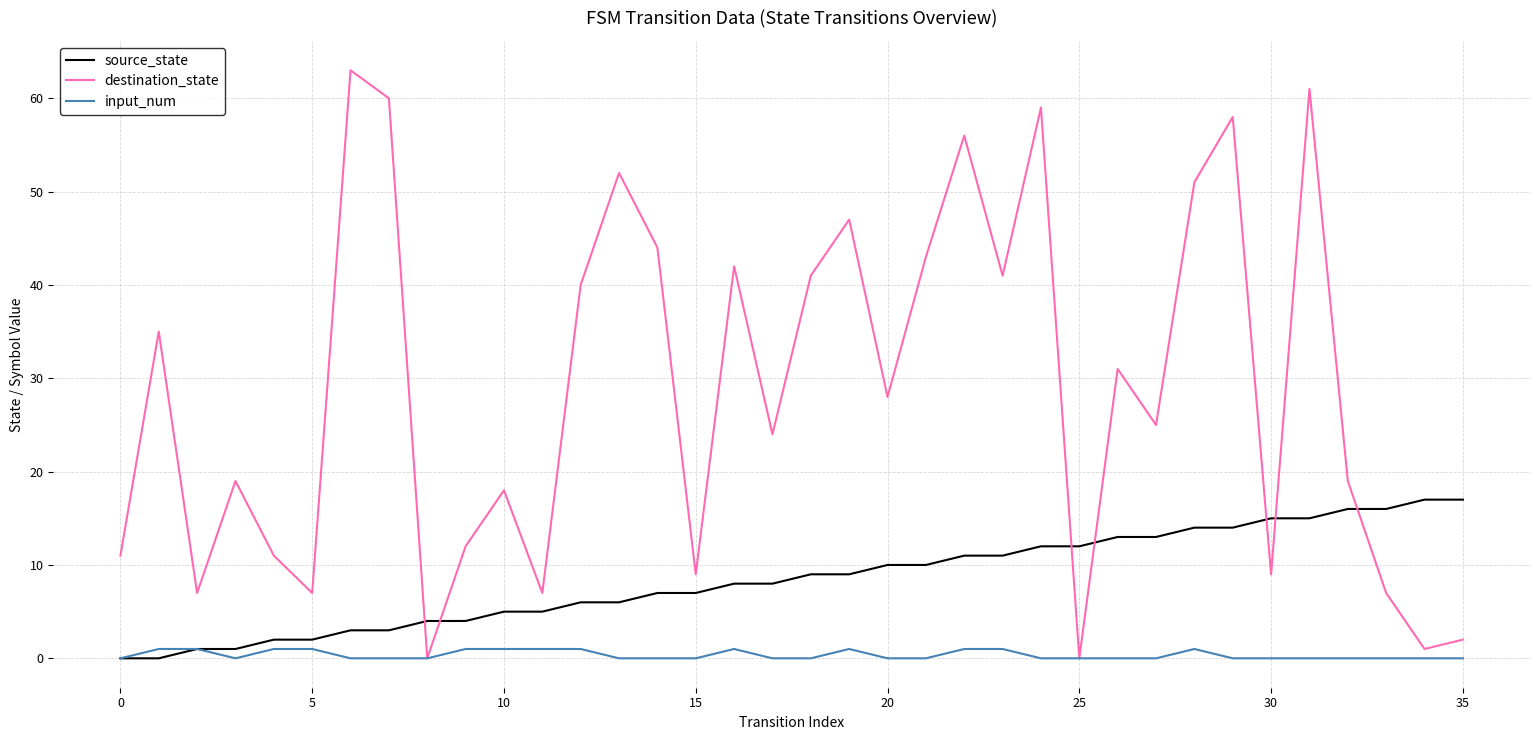

After their last crossing, which series has the higher values: destination_state or source_state?

source_state